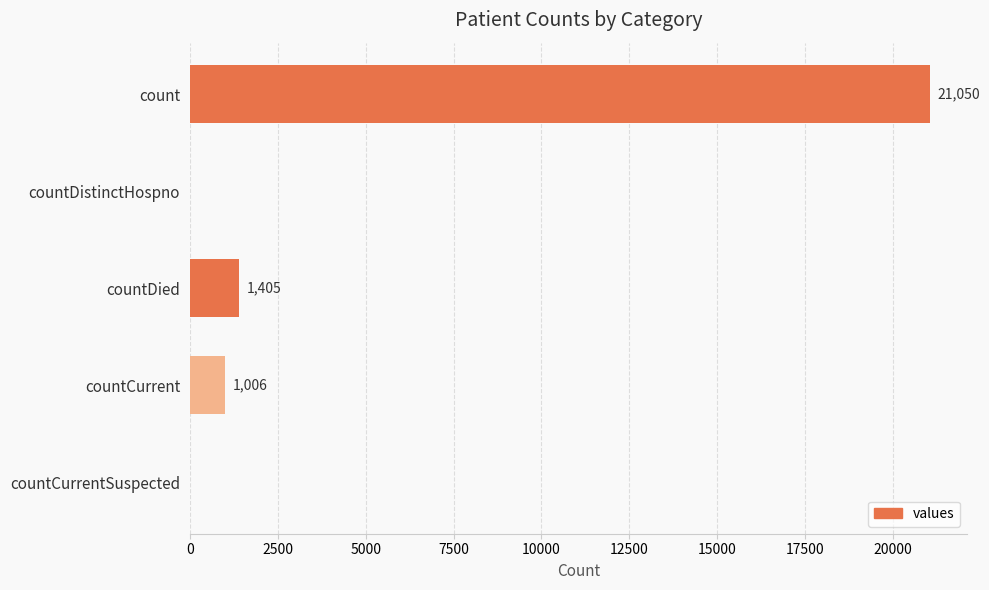

Which category has the highest value across all series?

count